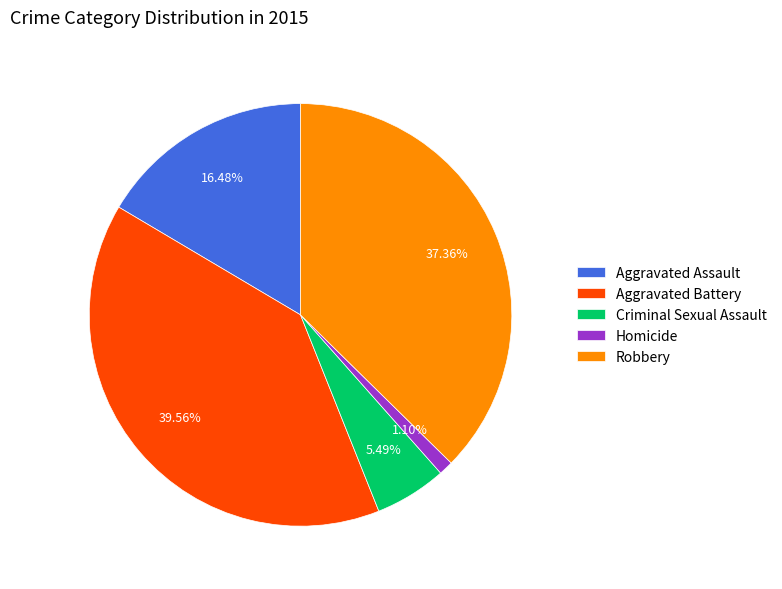

Do Homicide and Criminal Sexual Assault together represent more than half of the pie?

No